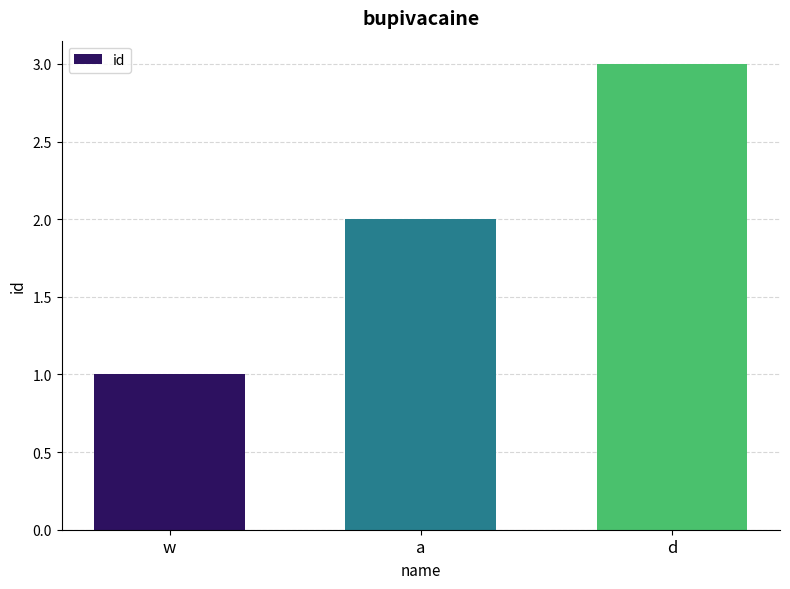

Where is the data nearest to the value 2?

a